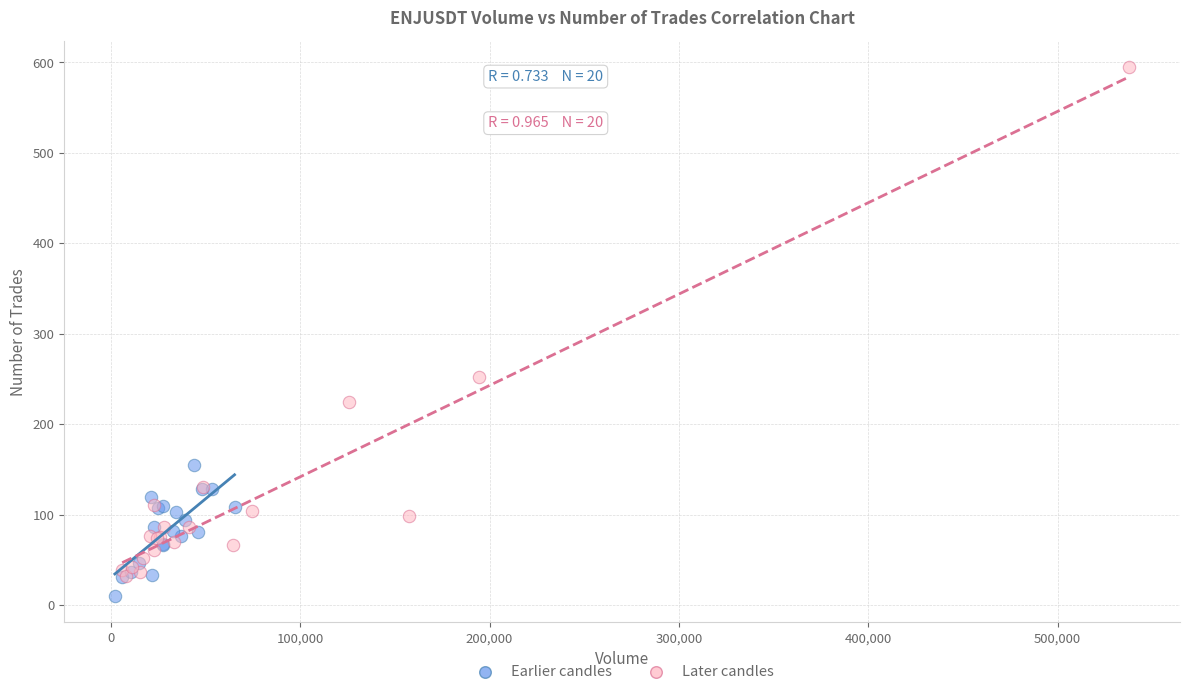

Which series has the widest spread of Y values?

Later candles